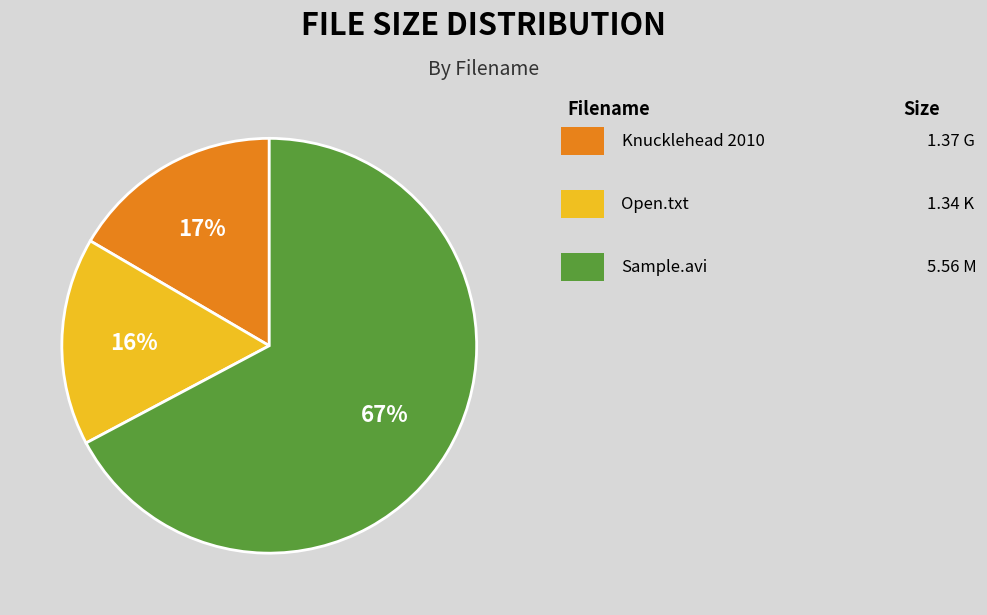

To the nearest percent, what is the difference between the largest and smallest slice percentages?

51%